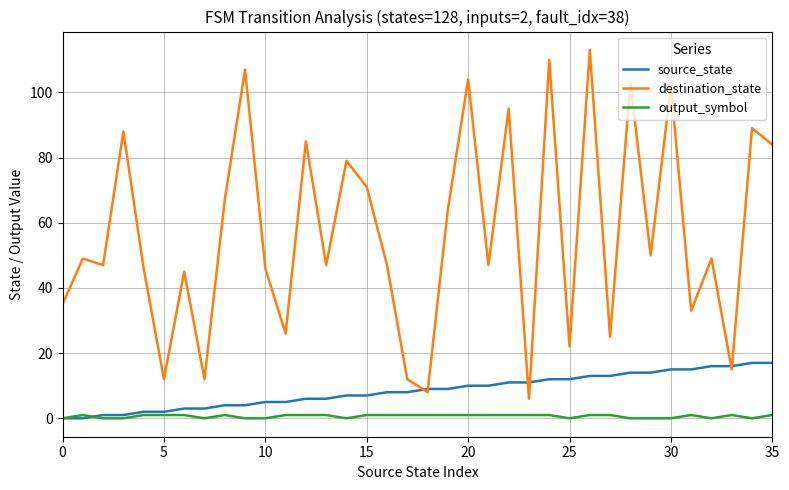

Which series has the widest spread of values?

destination_state